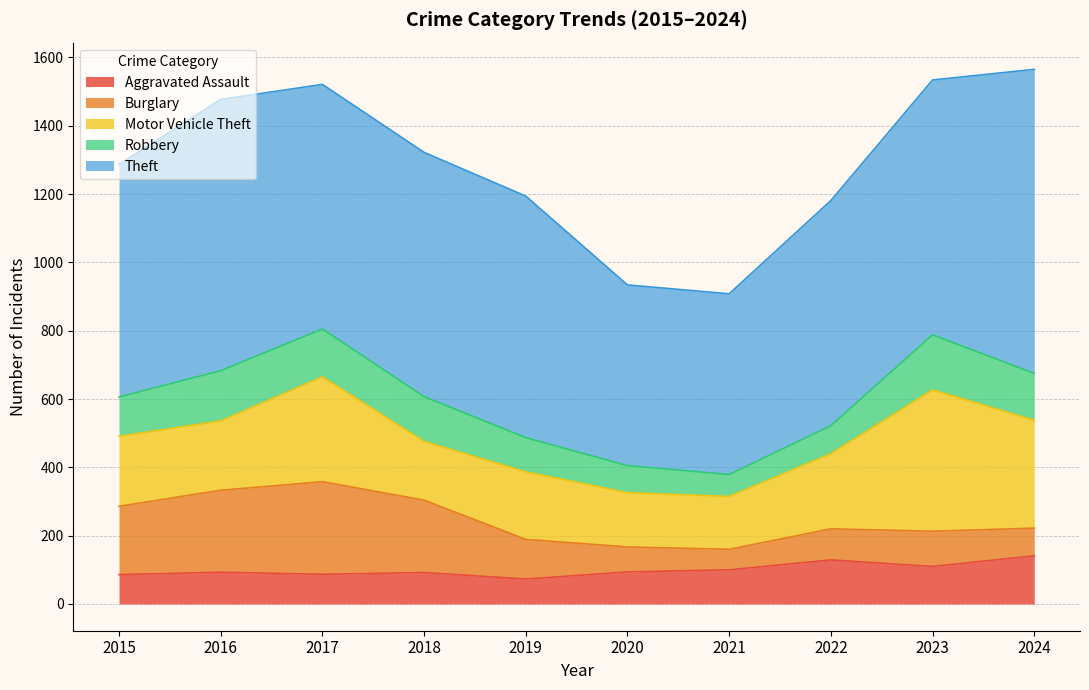

Is it true that Burglary equals 14 at 2021?

False